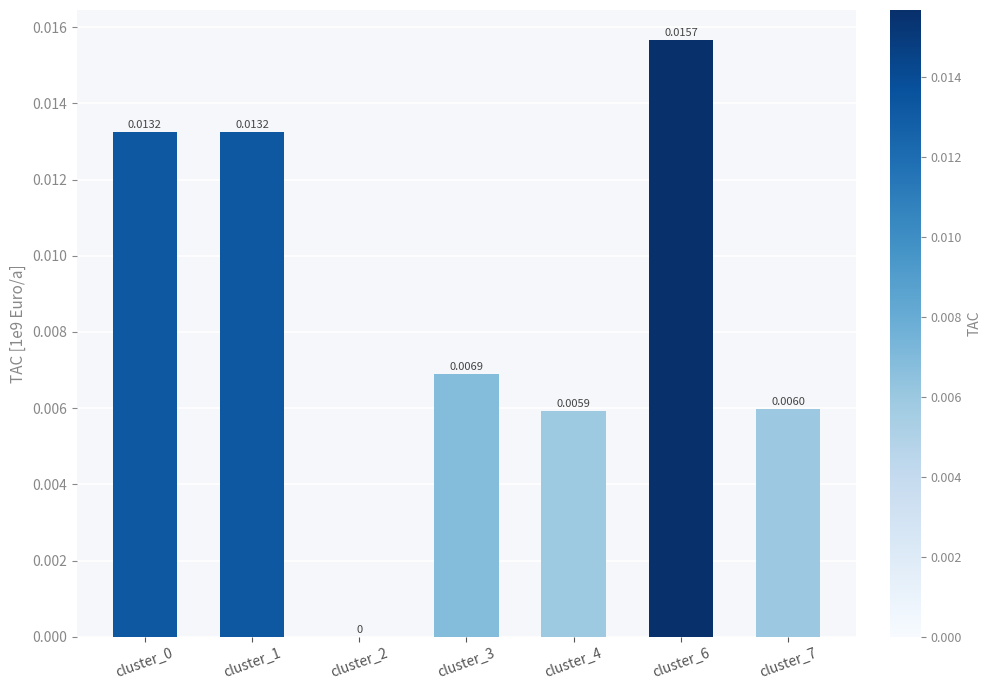

Which category has the highest value across all series?

cluster_6